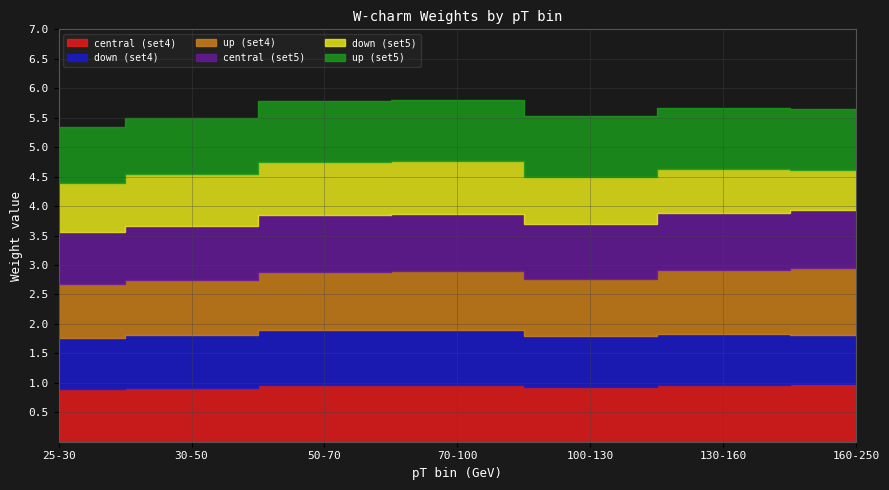

What is the maximum value for up (set5)?

1.0